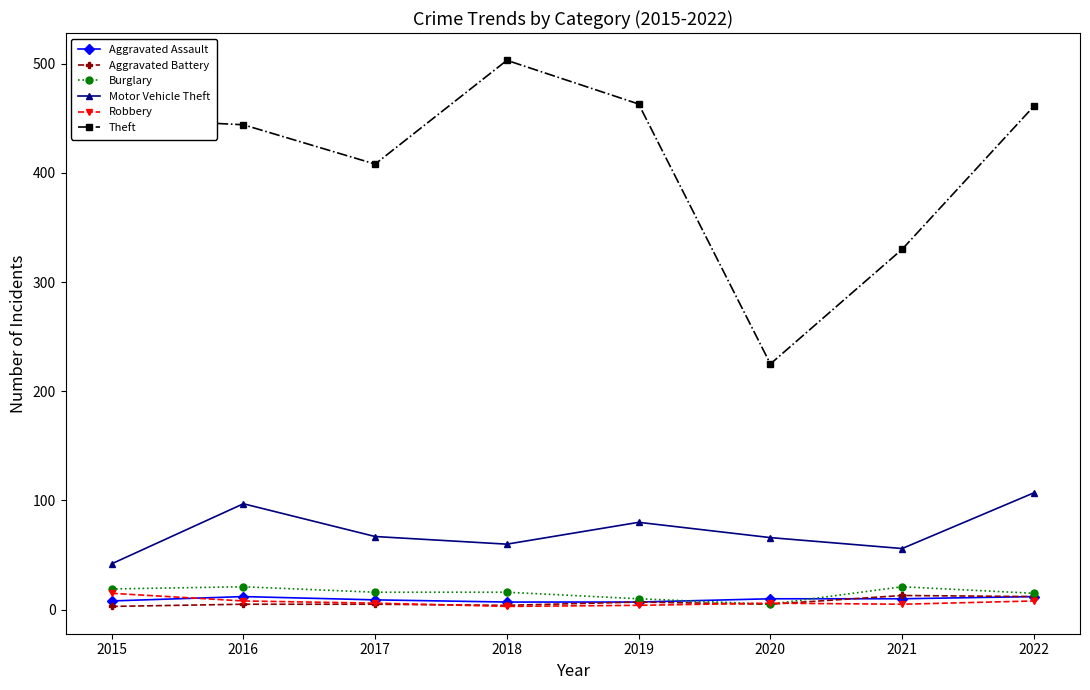

Which series has the largest total across all categories?

Theft